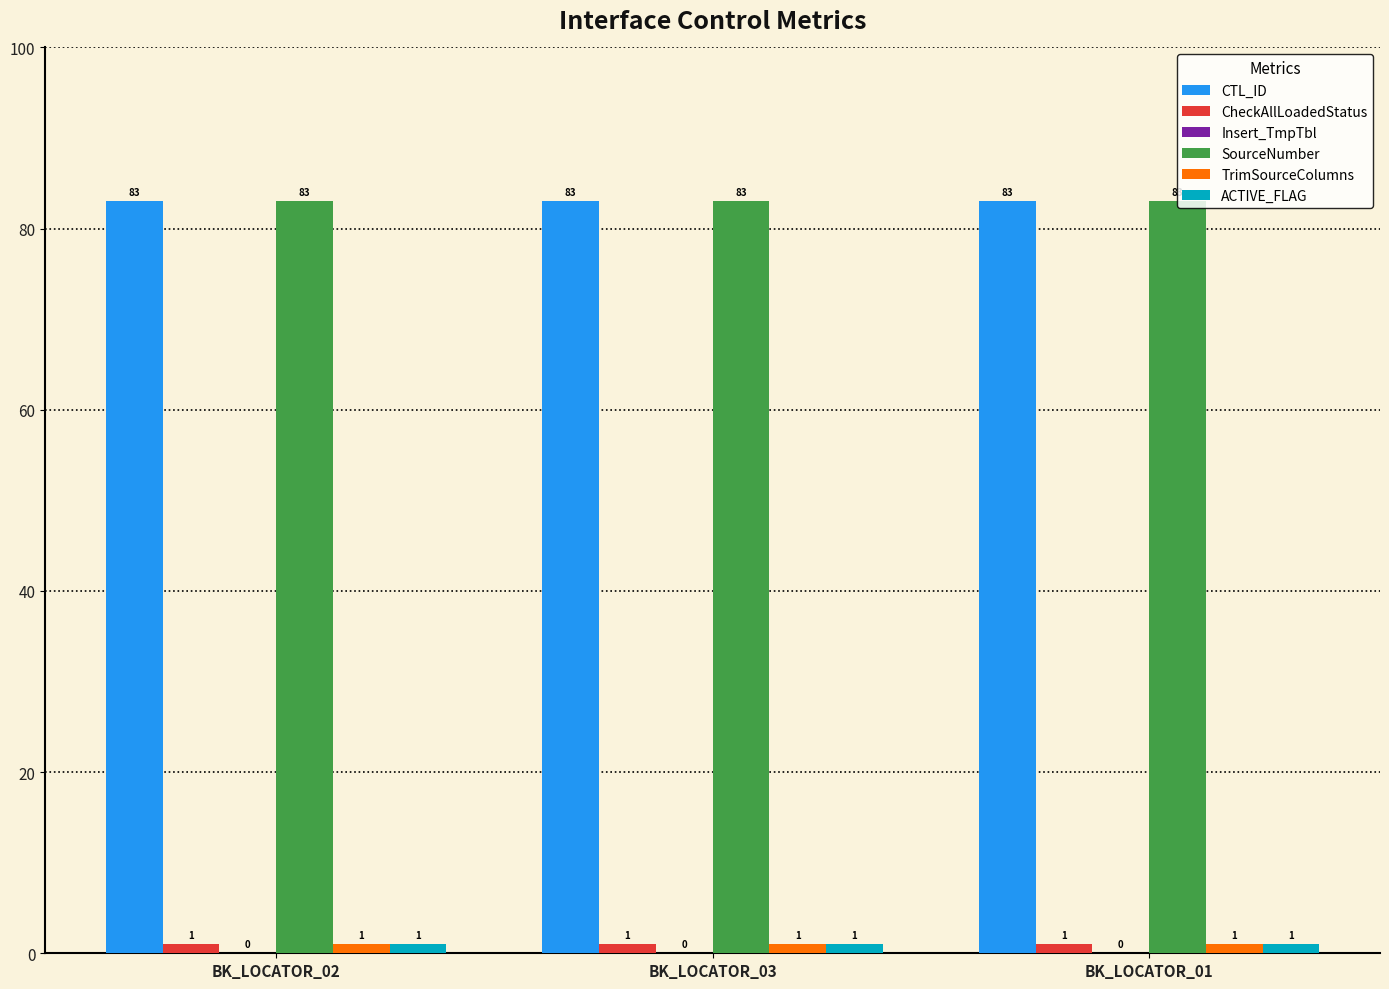

What is the maximum value for CTL_ID?

83